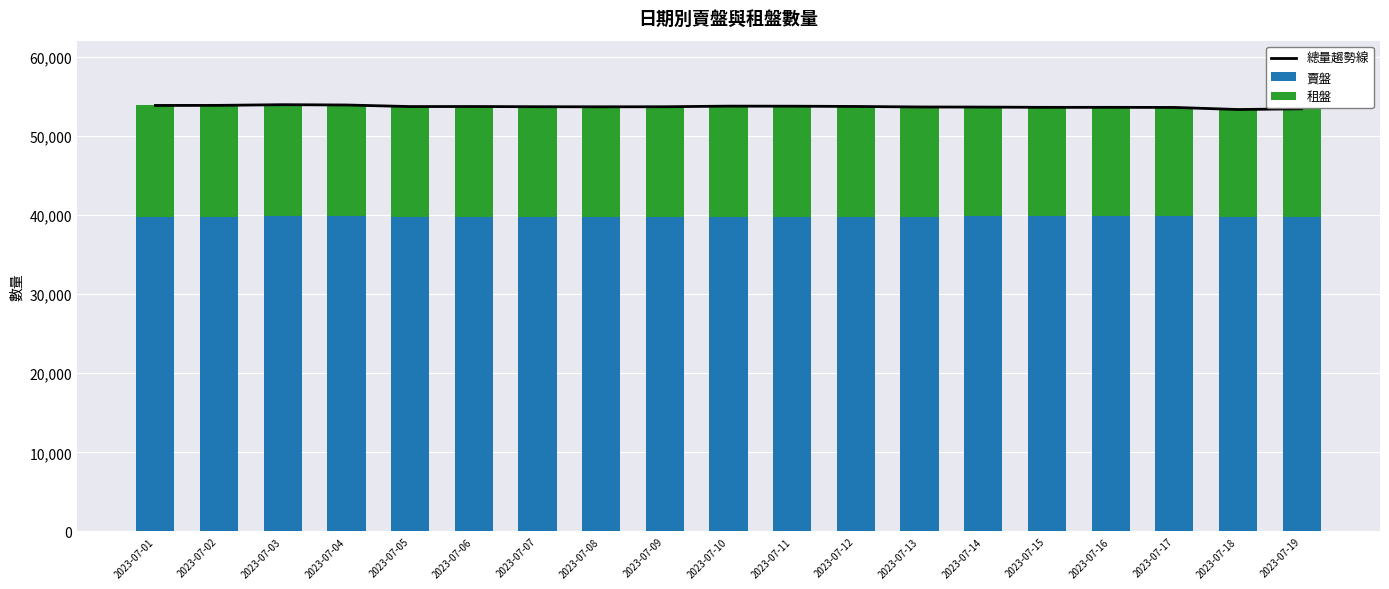

At how many categories does at least one series exceed 16736?

19